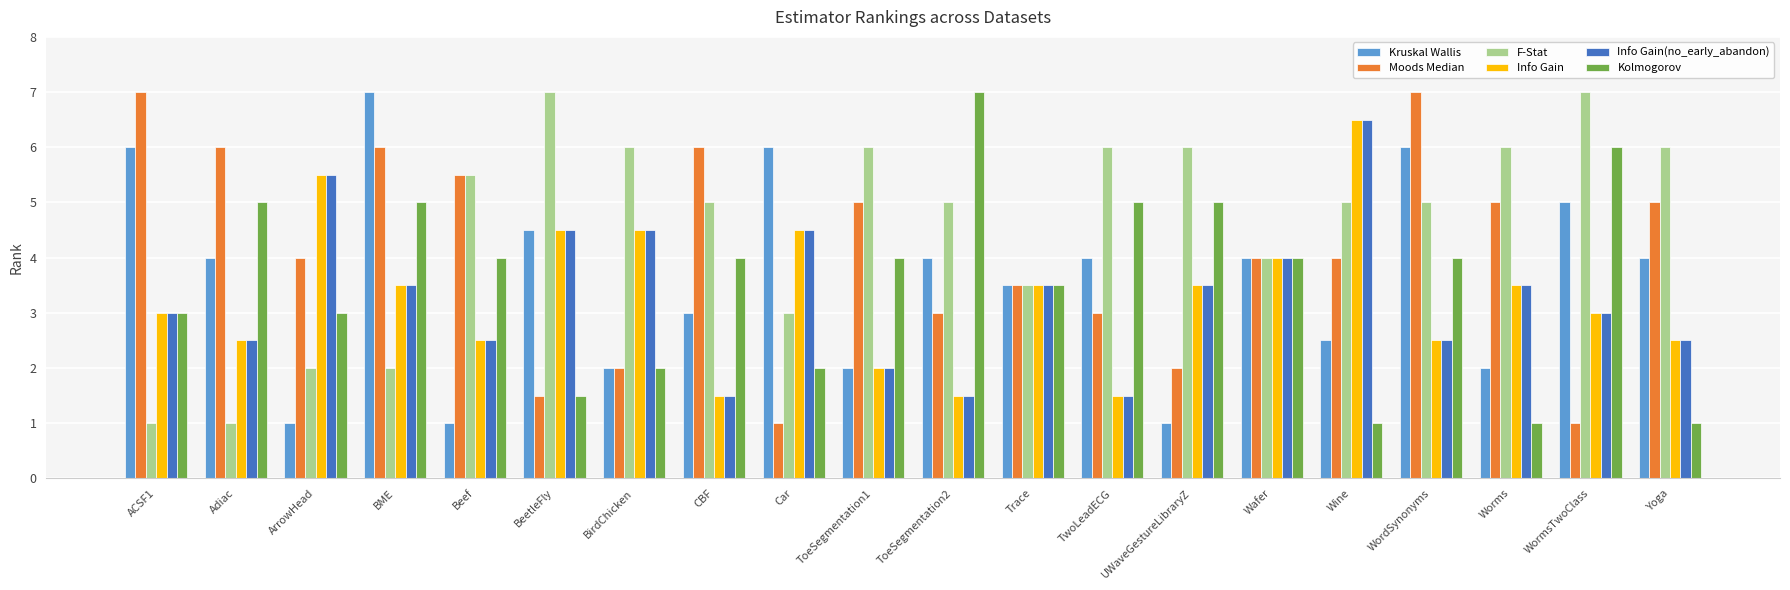

What is the label of the 2nd bar from the left?

Adiac